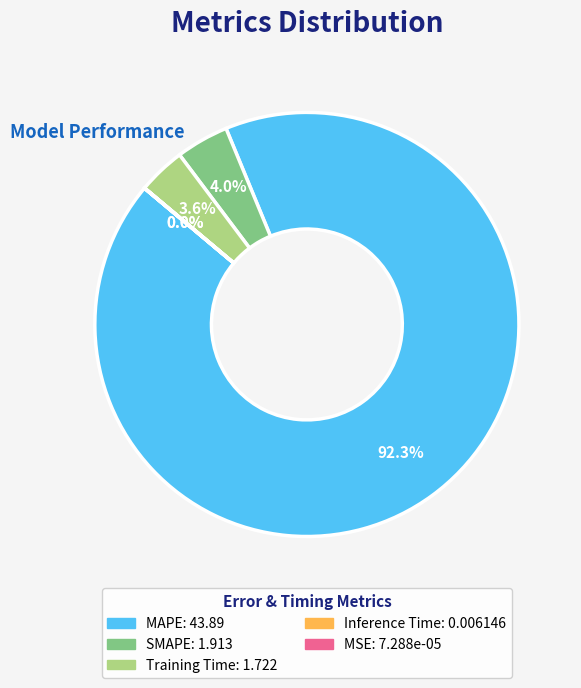

To the nearest percent, what is the difference between the largest and smallest slice percentages?

92%